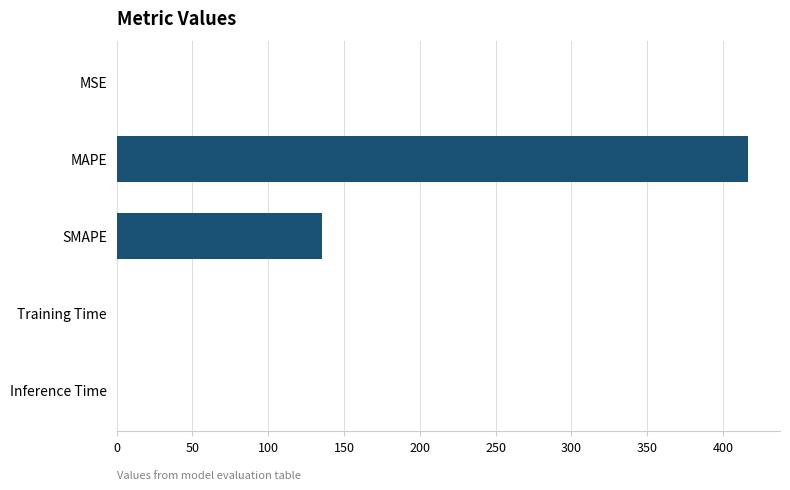

What is the greatest value displayed?

416.9